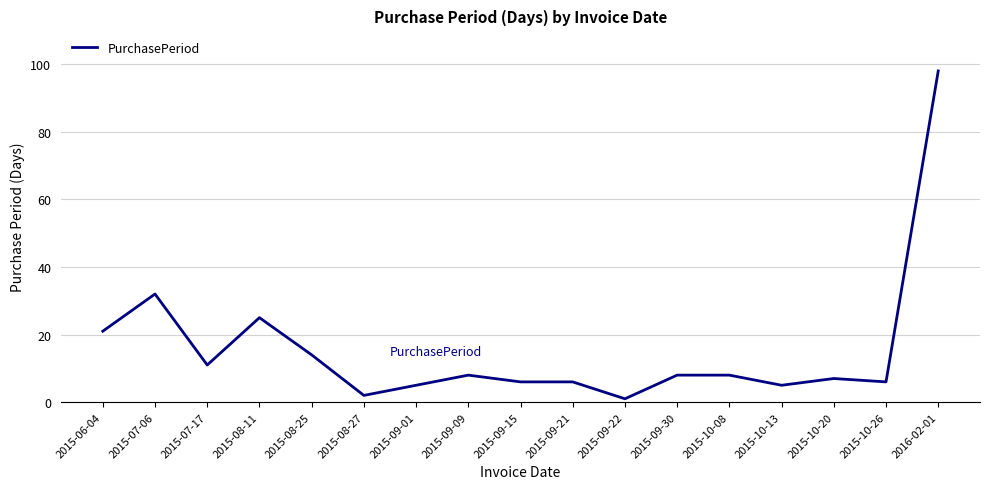

Between 2015-10-20 and 2015-10-13, which is larger?

2015-10-20